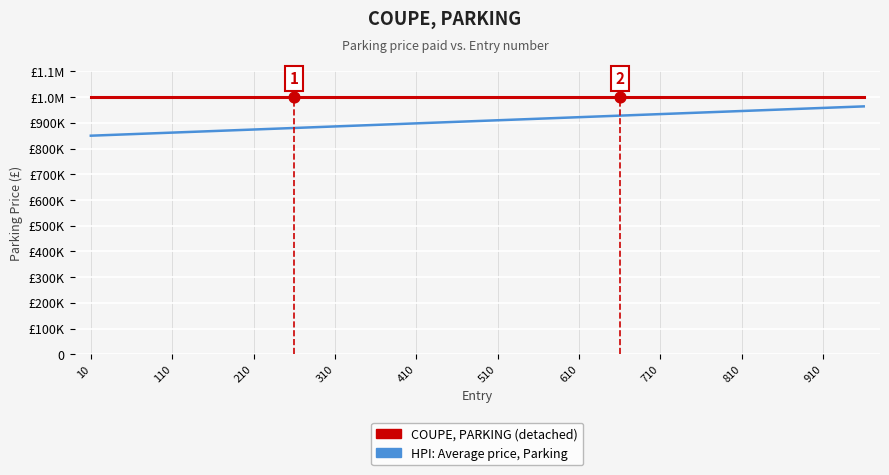

What are all the series names shown in the legend?

COUPE, PARKING (detached), HPI: Average price, Parking